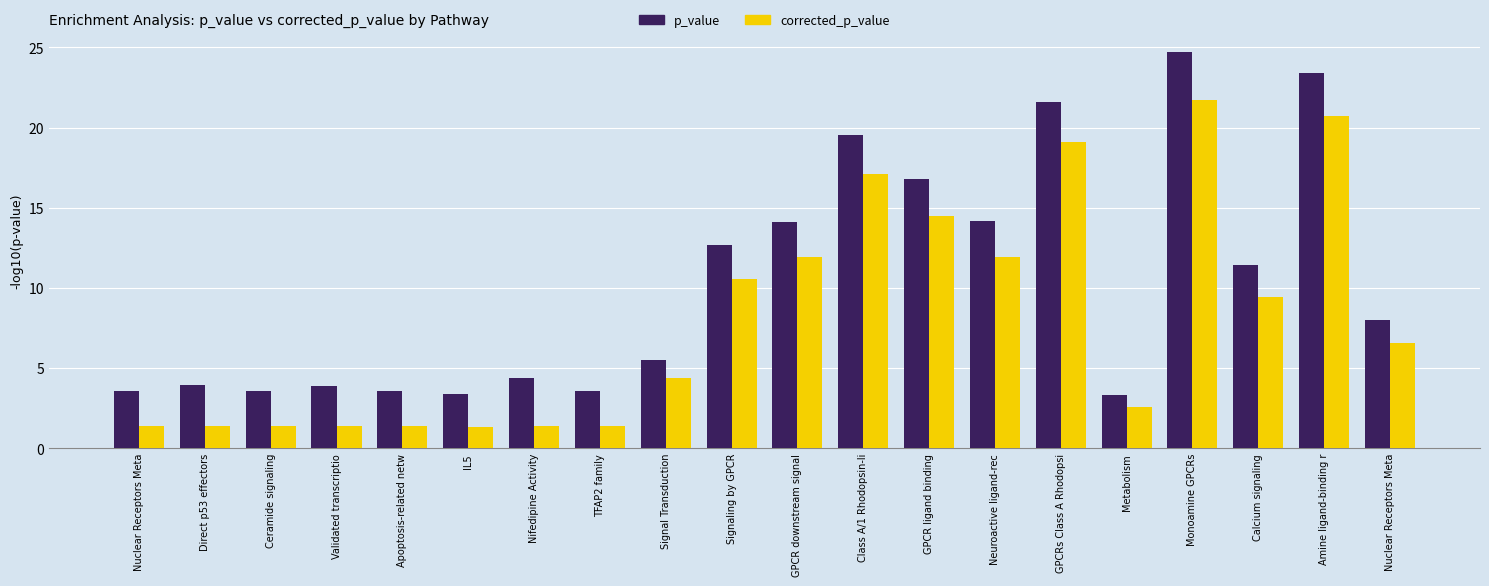

How many bars are there in total?

40